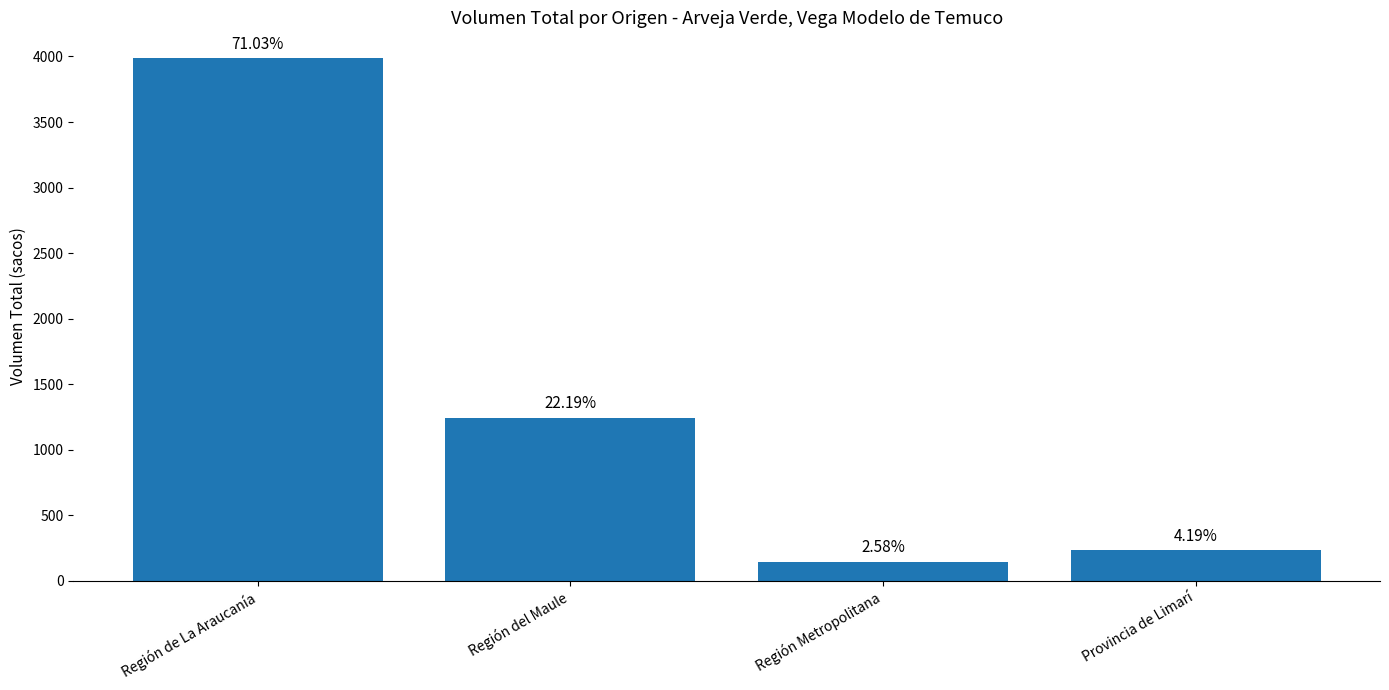

How many bars are there in total?

4